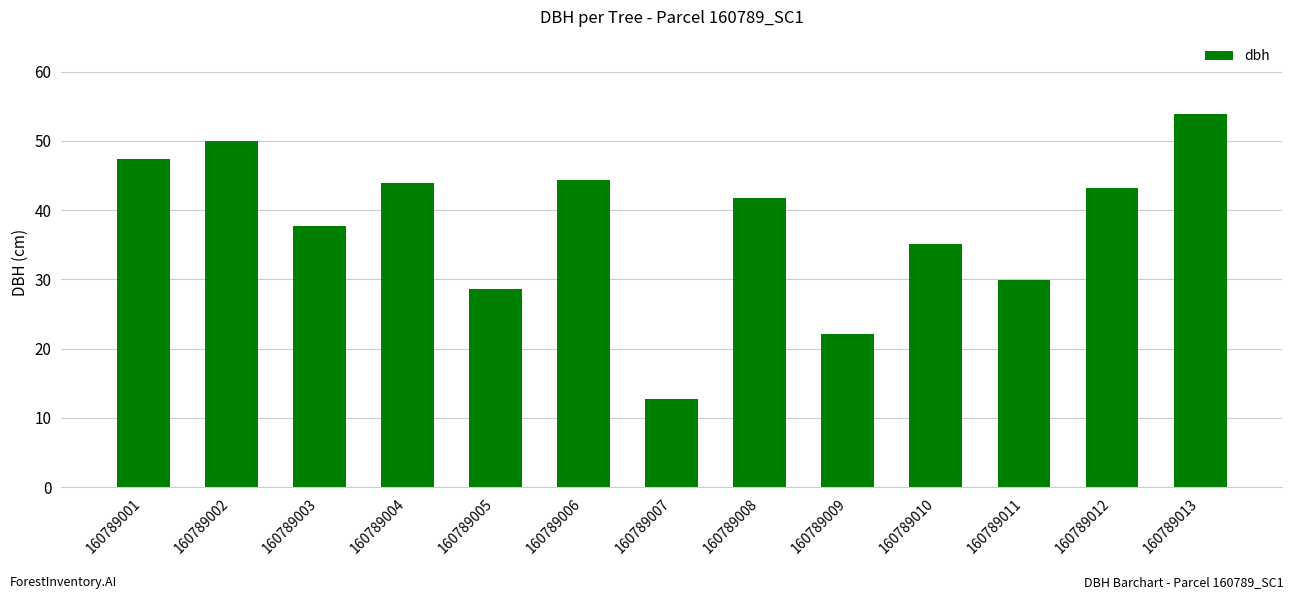

Read the value at 160789011.

29.9